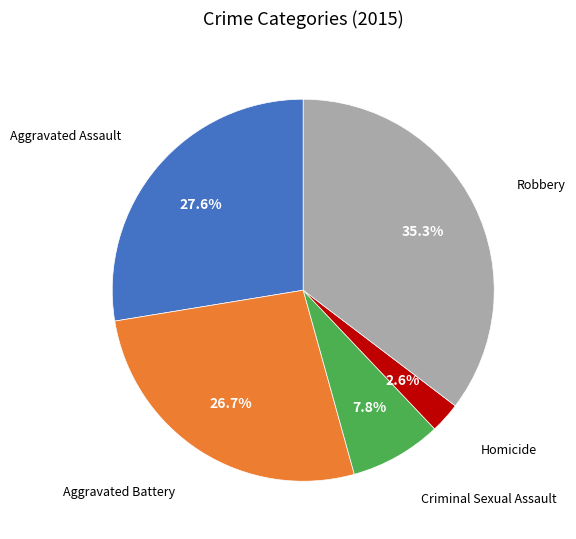

Is there a majority slice in this chart?

No